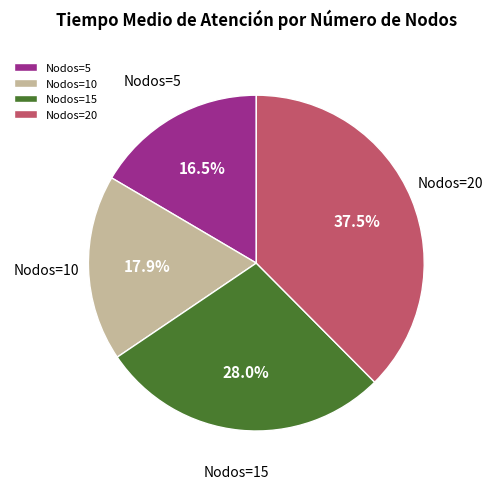

Does Nodos=20 represent more than half of the total?

No